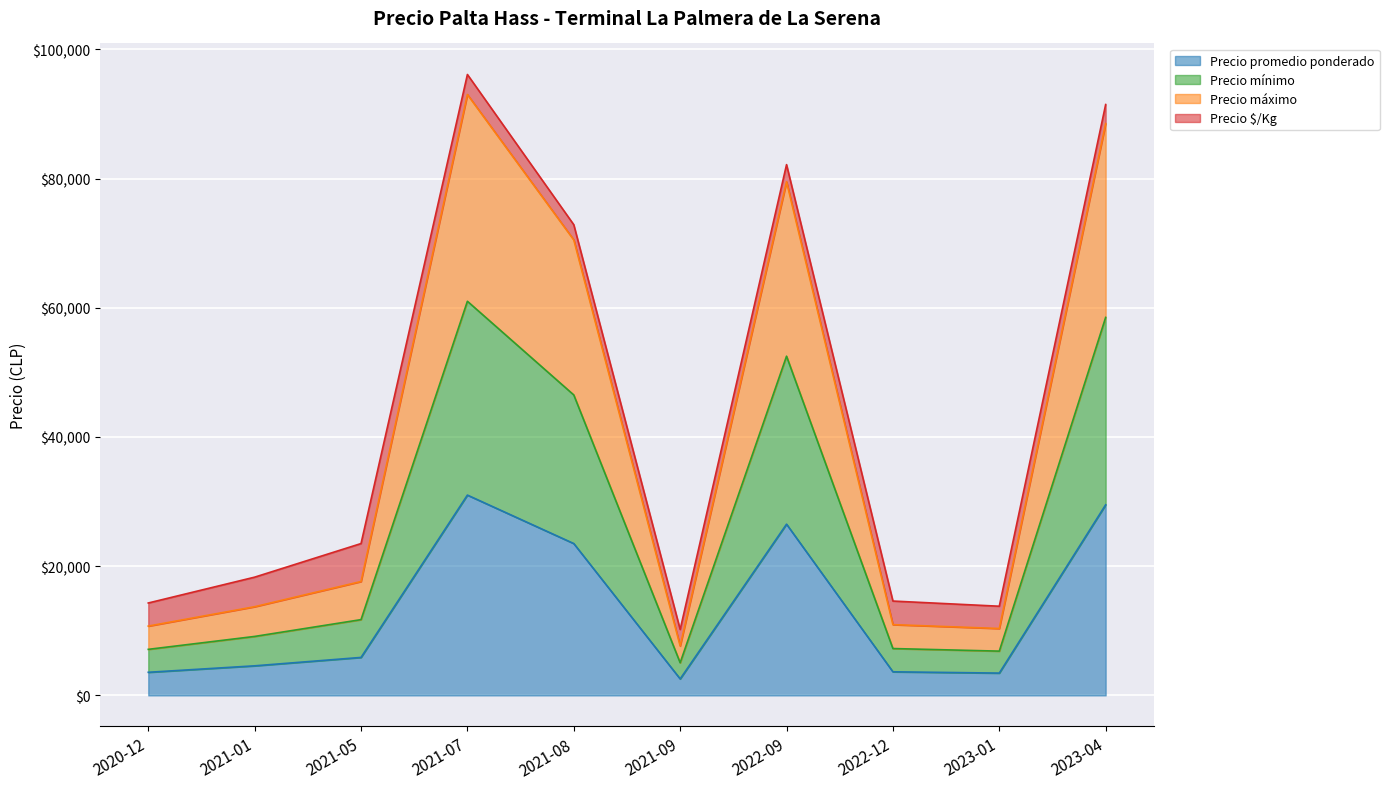

What is the highest value of the Precio promedio ponderado series?

31000